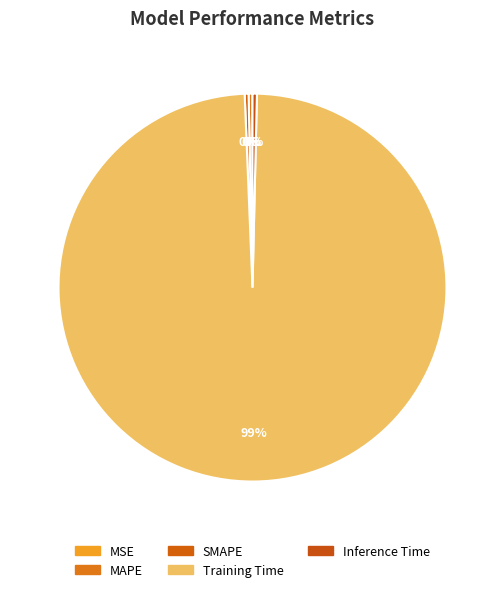

How much of the chart is everything except MAPE?

99.7%